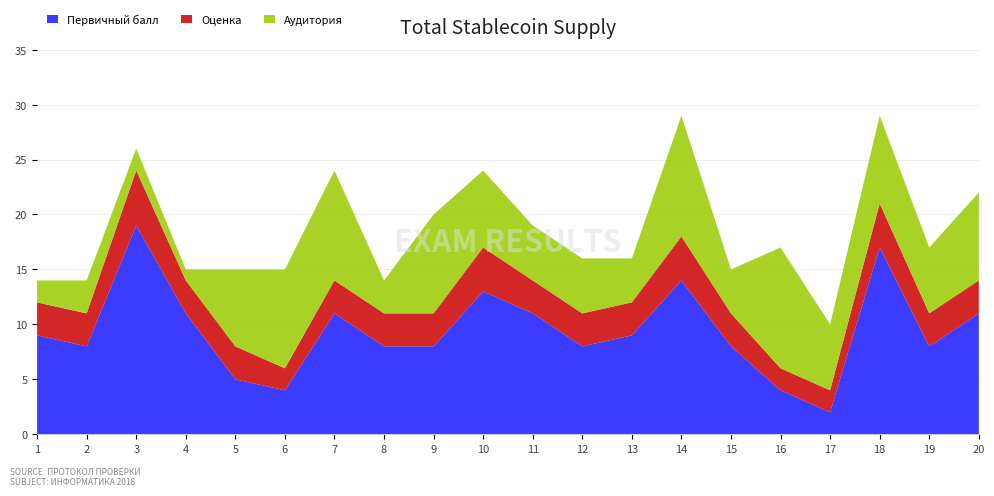

Reading left to right, what are all the values shown in this chart?

Первичный балл: 1=9	2=8	3=19	4=11	5=5	6=4	7=11	8=8	9=8	10=13	11=11	12=8	13=9	14=14	15=8	16=4	17=2	18=17	19=8	20=11
Оценка: 1=3	2=3	3=5	4=3	5=3	6=2	7=3	8=3	9=3	10=4	11=3	12=3	13=3	14=4	15=3	16=2	17=2	18=4	19=3	20=3
Аудитория: 1=2	2=3	3=2	4=1	5=7	6=9	7=10	8=3	9=9	10=7	11=5	12=5	13=4	14=11	15=4	16=11	17=6	18=8	19=6	20=8